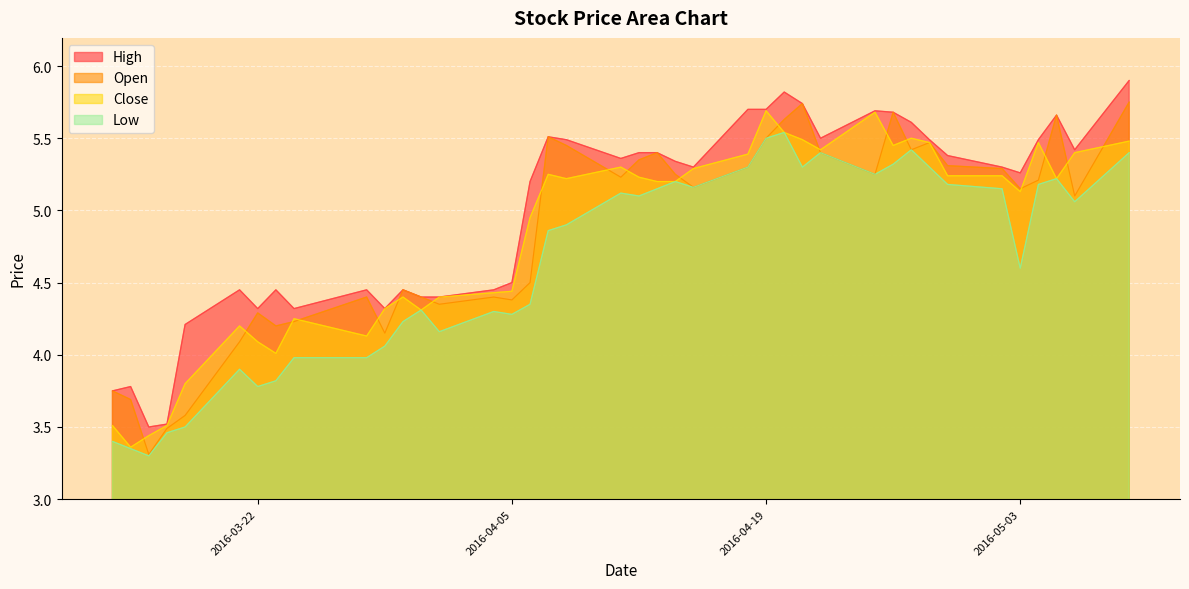

True or false: Low and High cross at least once.

False